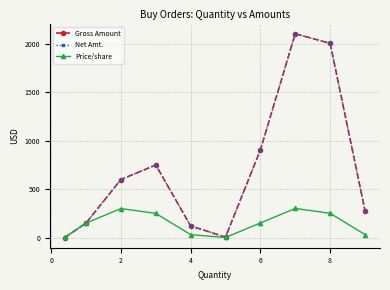

Is this an area chart (filled region under the line)?

No